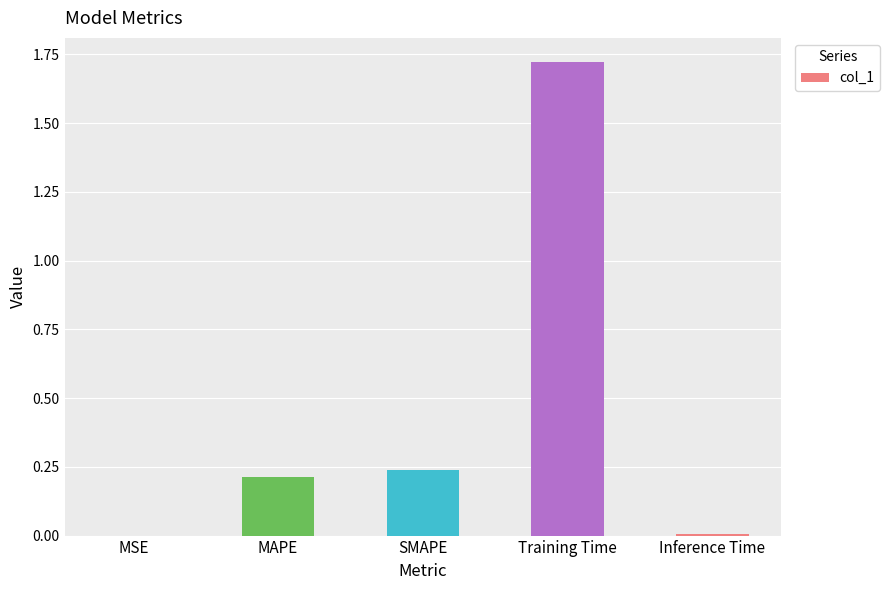

Which has a higher value, MSE or SMAPE?

SMAPE